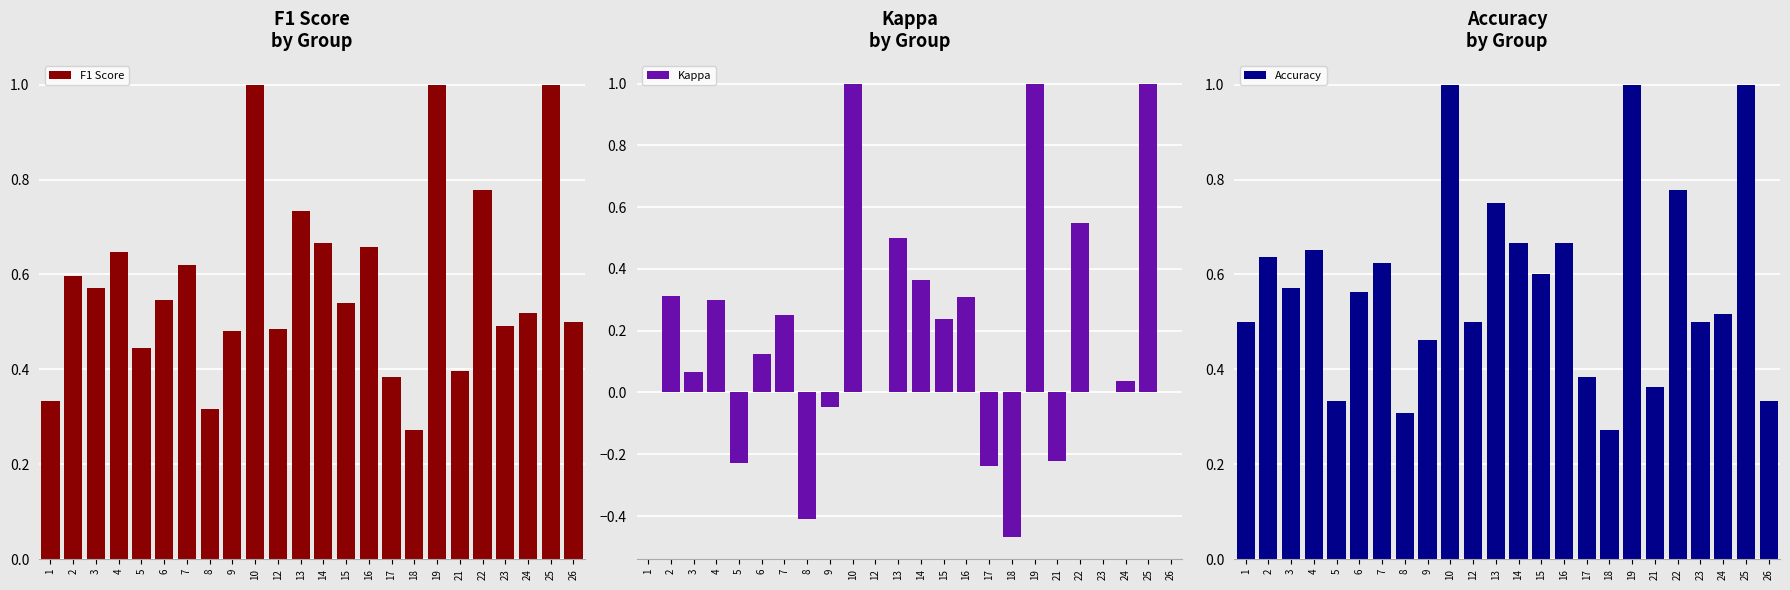

What value does the Accuracy series have at 1?

0.5